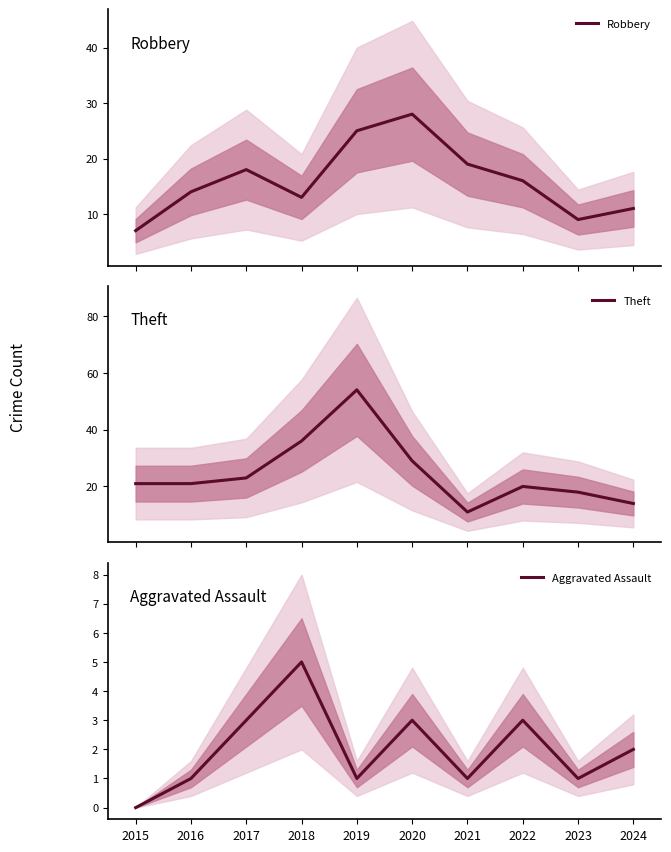

True or false: Theft has a value of 32 at 2019.

False